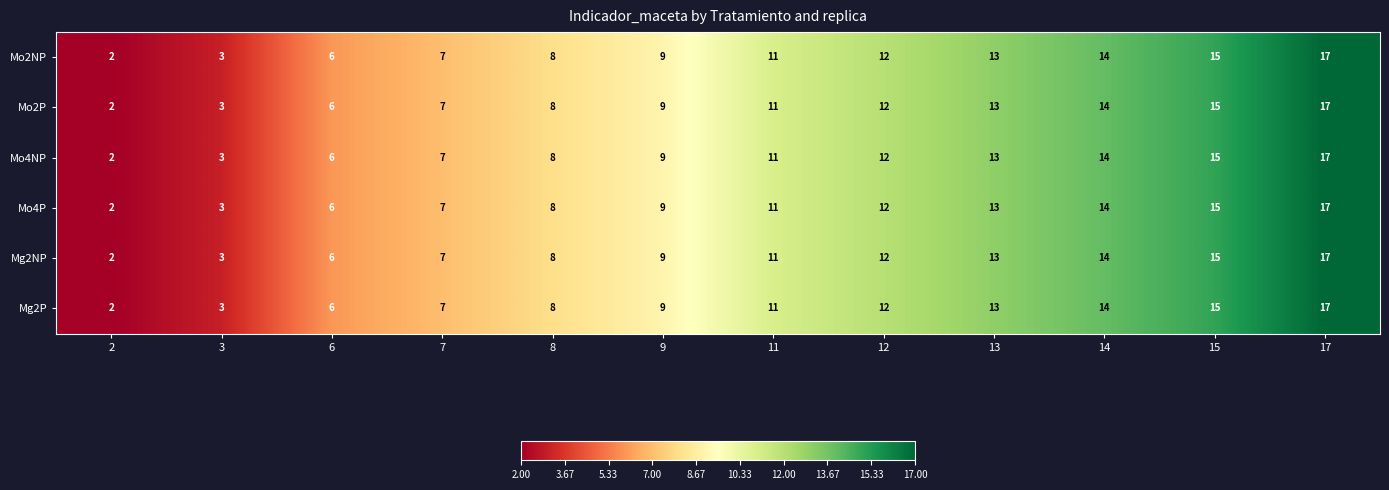

At which category is the sum across all series the highest?

17